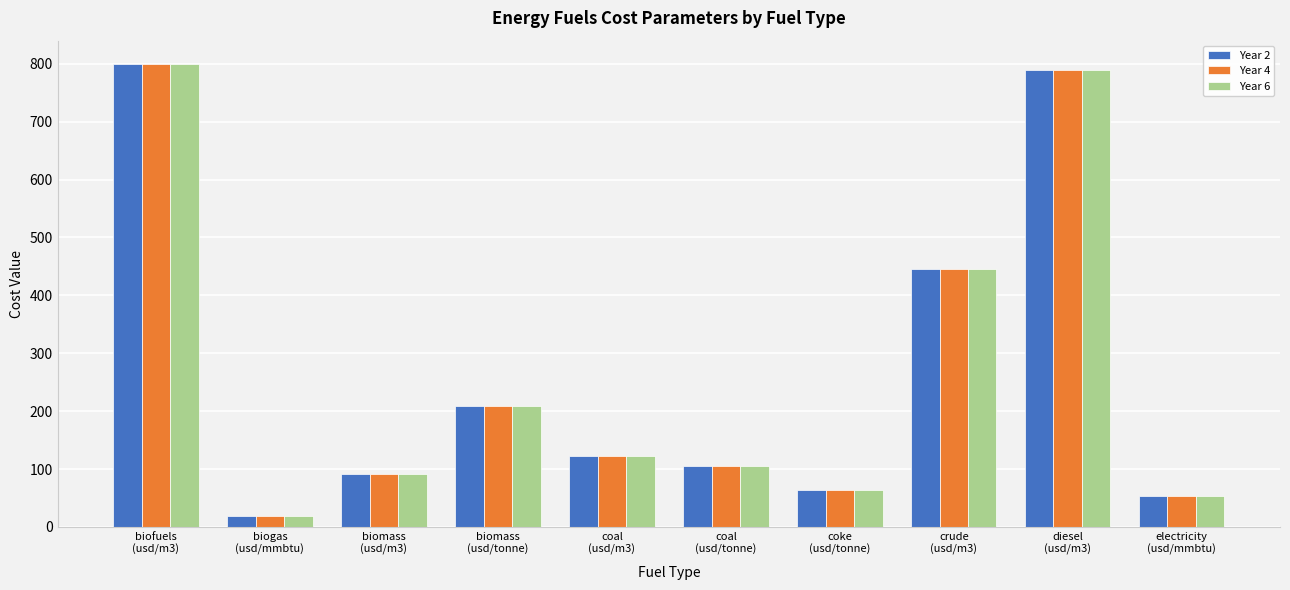

What is the average value of the Year 4 series?

270.0